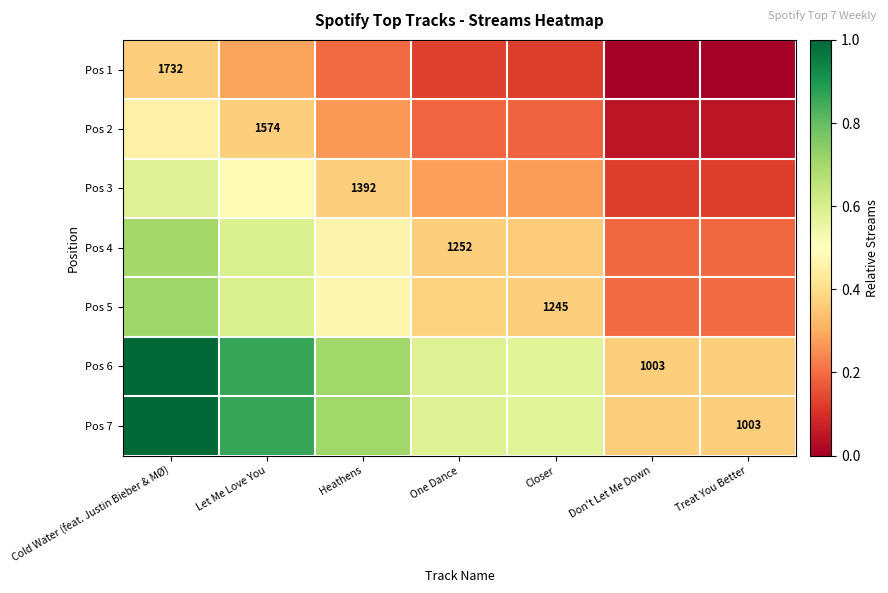

The Pos 7 series shows 1.2 at Heathens. True or false?

False